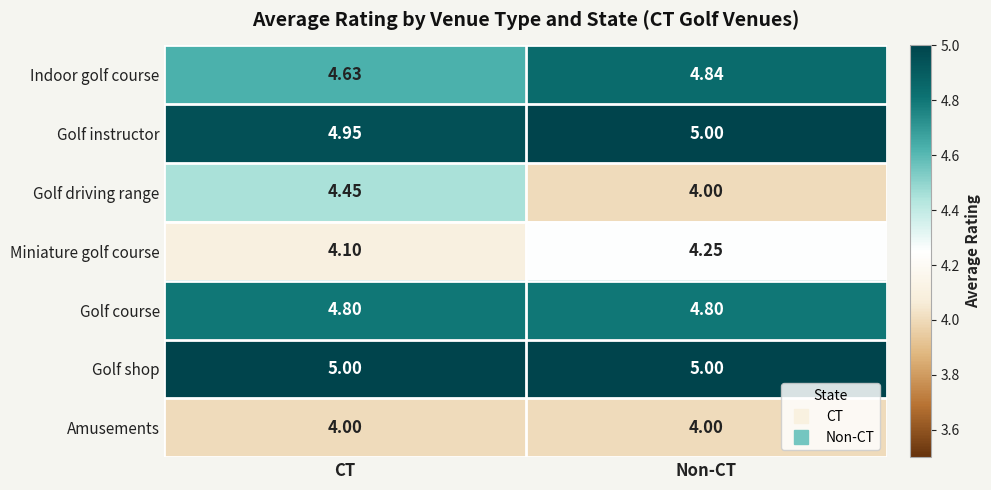

Is the value of Golf shop at CT greater than the value of Amusements at Non-CT?

Yes